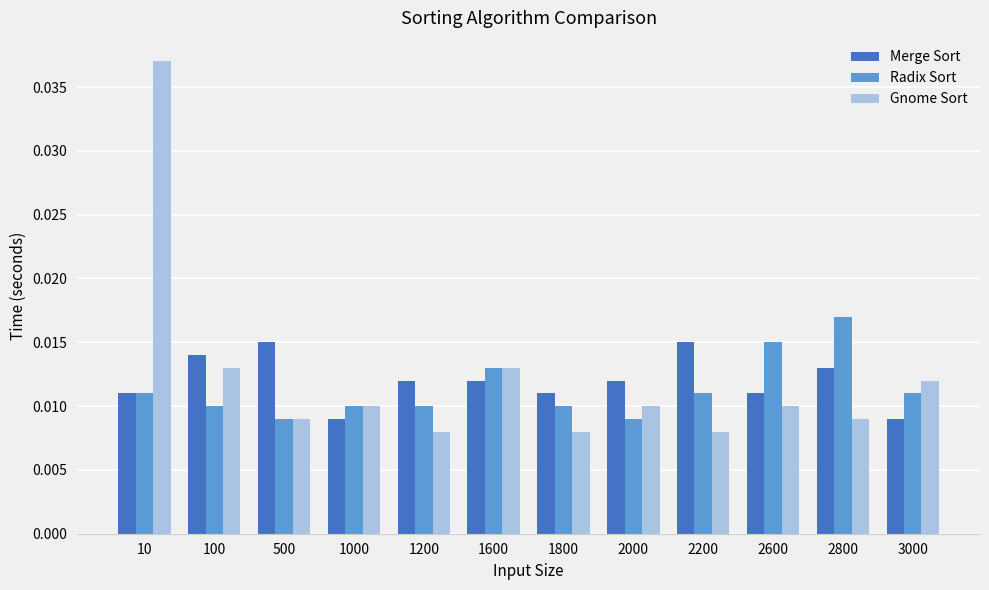

Count the Merge Sort values in the range 0 to 1.

12